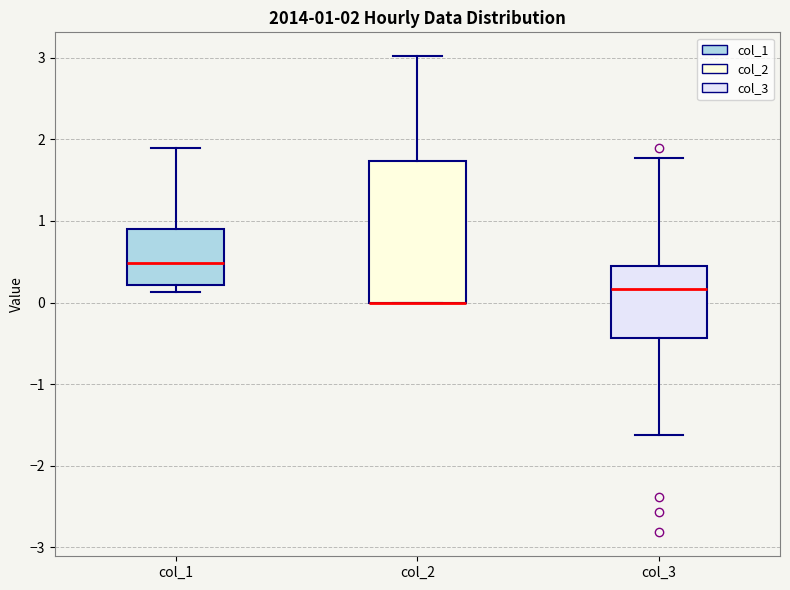

Comparing the boxes themselves (not the whiskers), which one is the tallest?

col_2